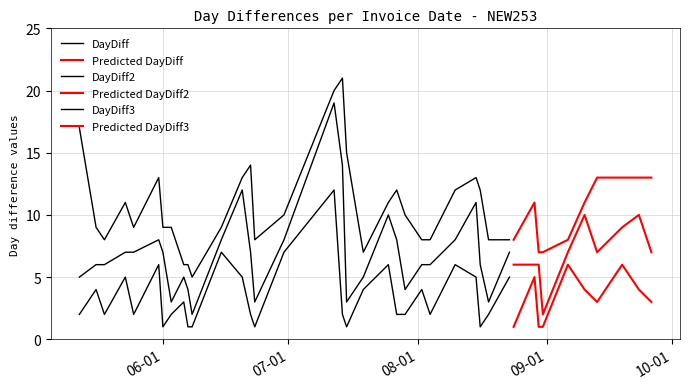

What is the average value of the DayDiff series?

3